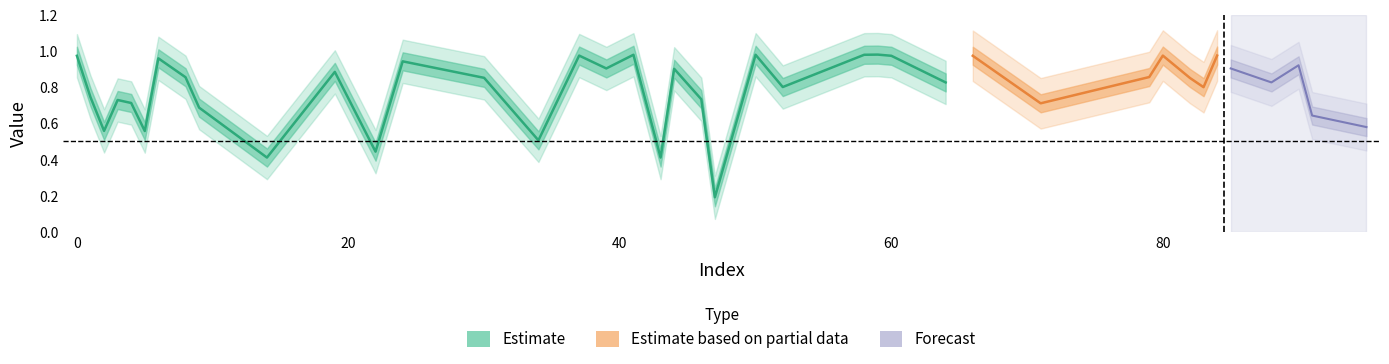

Does the chart have visible grid lines?

No